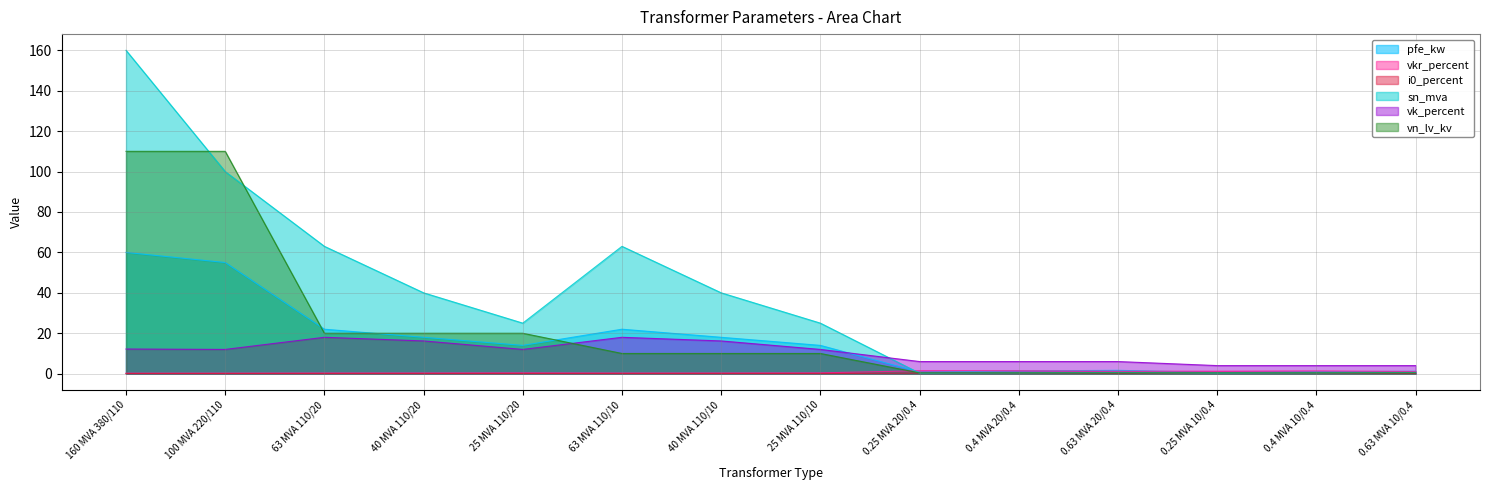

Which series ends up on top after the final intersection of sn_mva and i0_percent?

sn_mva